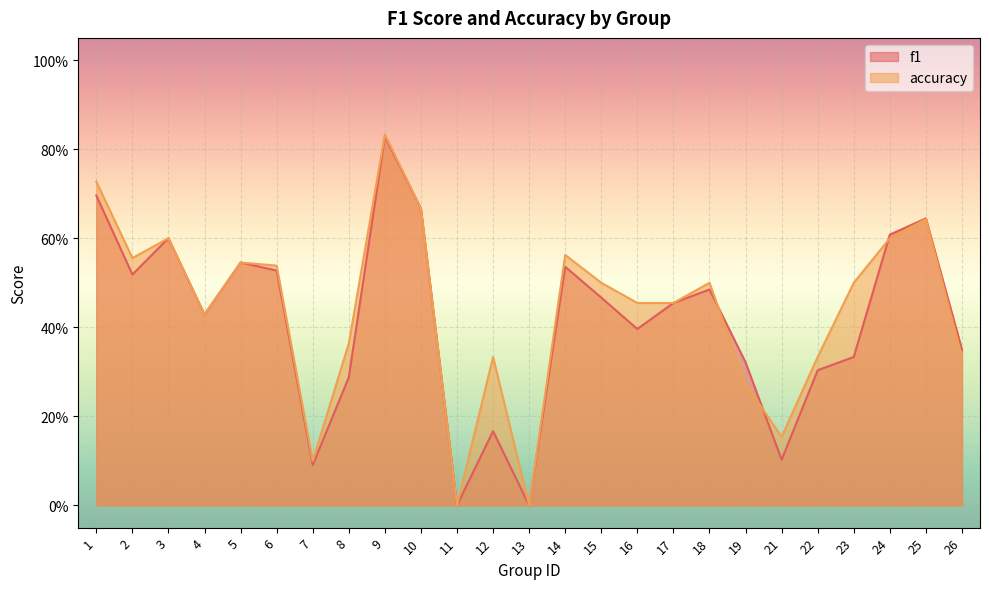

At 7, list the series in order from largest to smallest.

accuracy, f1